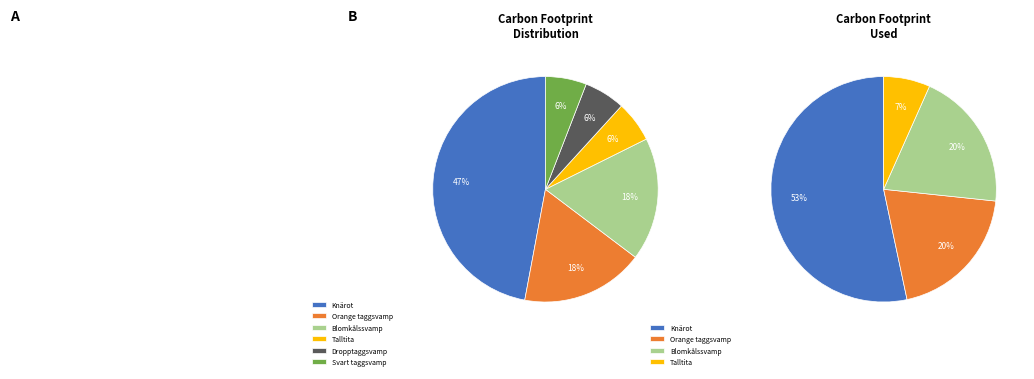

To the nearest percent, what is the difference between the largest and smallest slice percentages?

41%